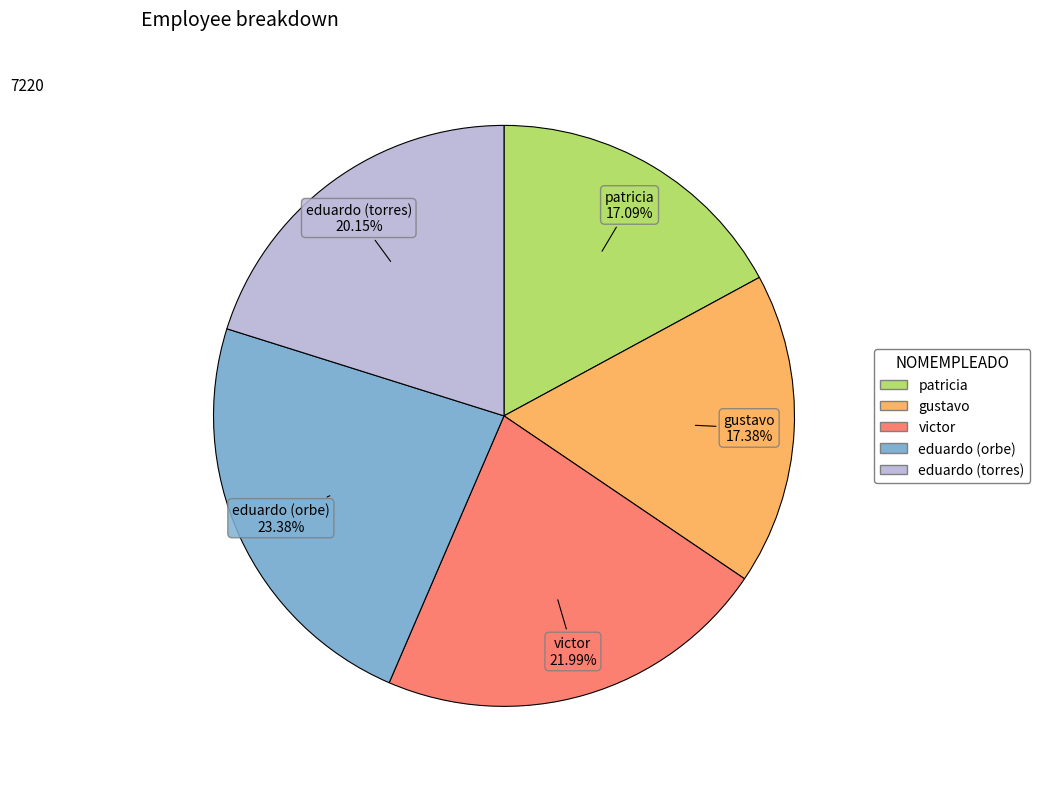

To the nearest percent, what portion does eduardo (torres) represent?

20%